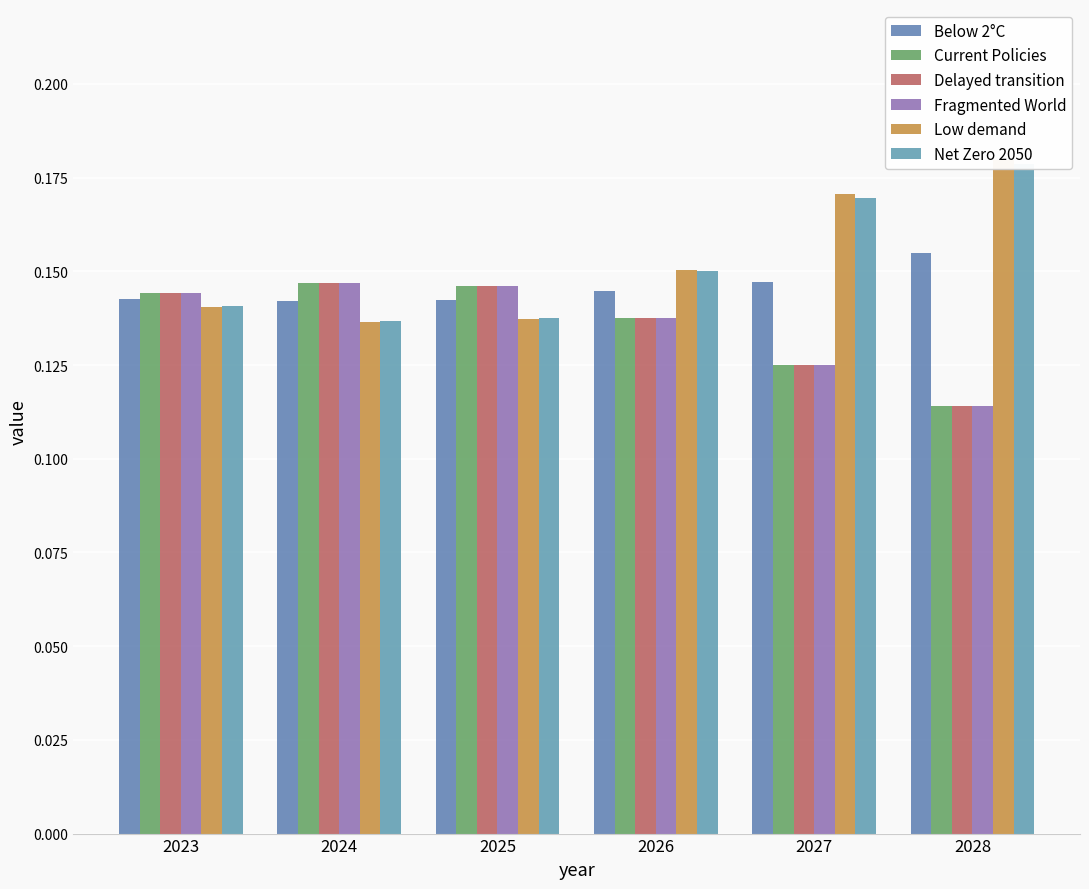

Which has a higher value, 2024 or 2023?

2023